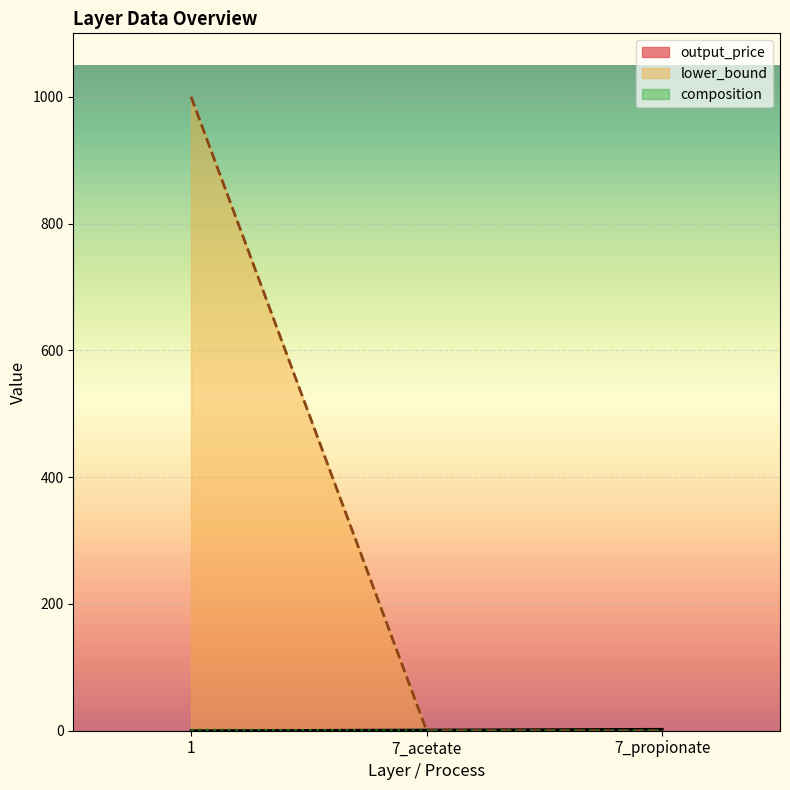

Which series has the largest total across all categories?

lower_bound